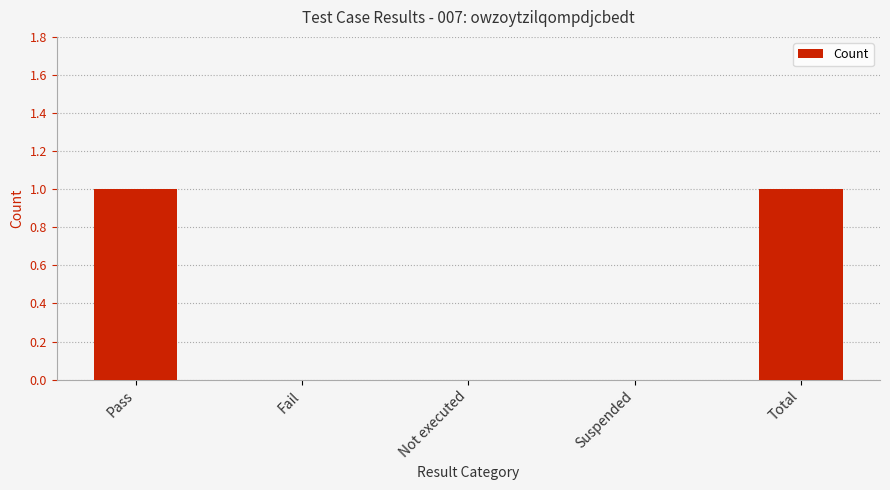

Reading left to right, extract all data points from this chart.

1	0	0	0	1